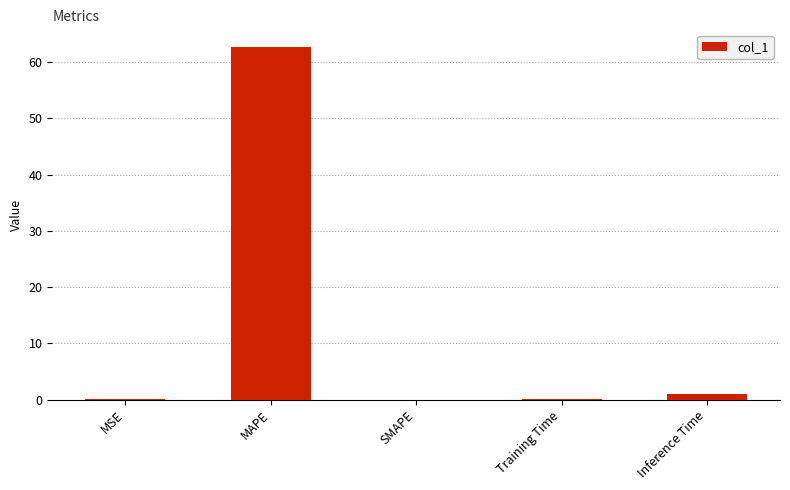

The value at MAPE is 38.0. True or false?

False